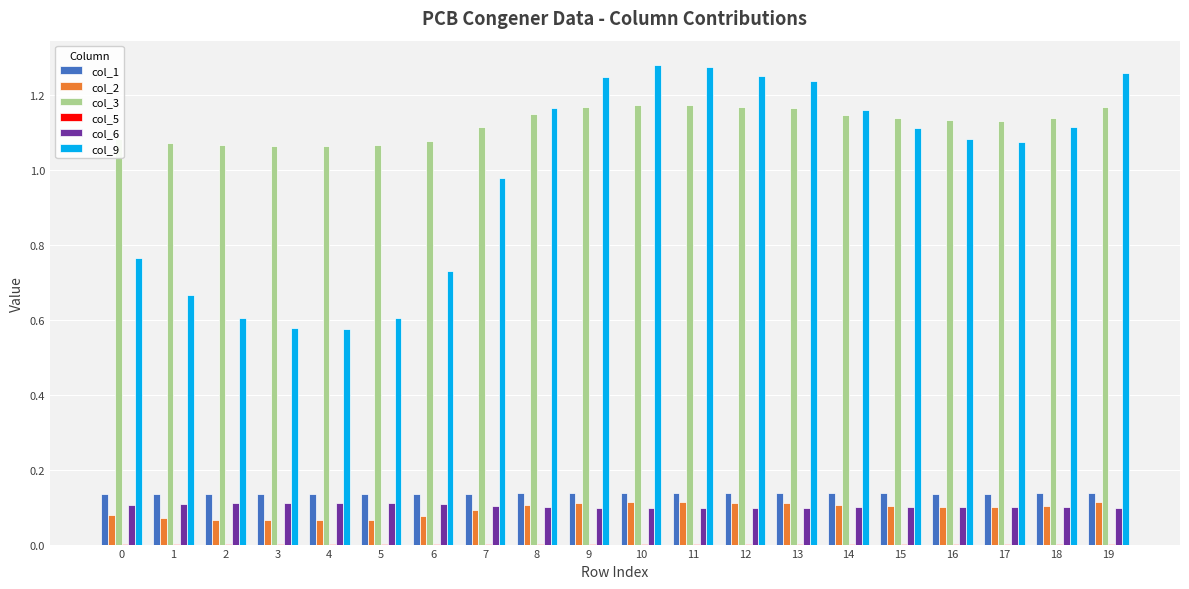

The value of col_3 at 0 is 0.6. True or false?

False